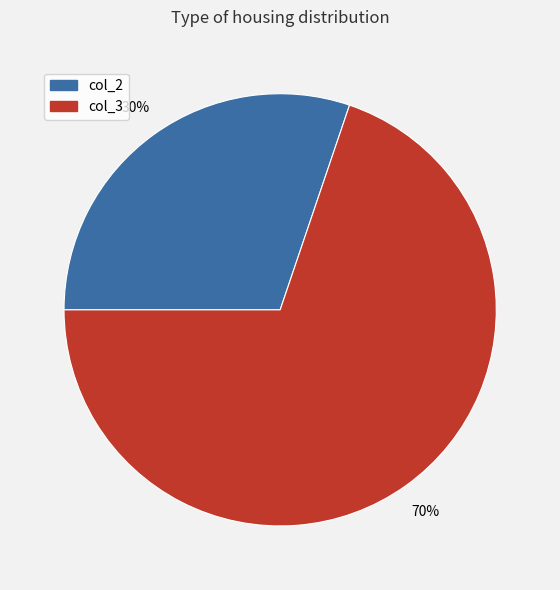

To the nearest percent, what is the average slice percentage?

50%